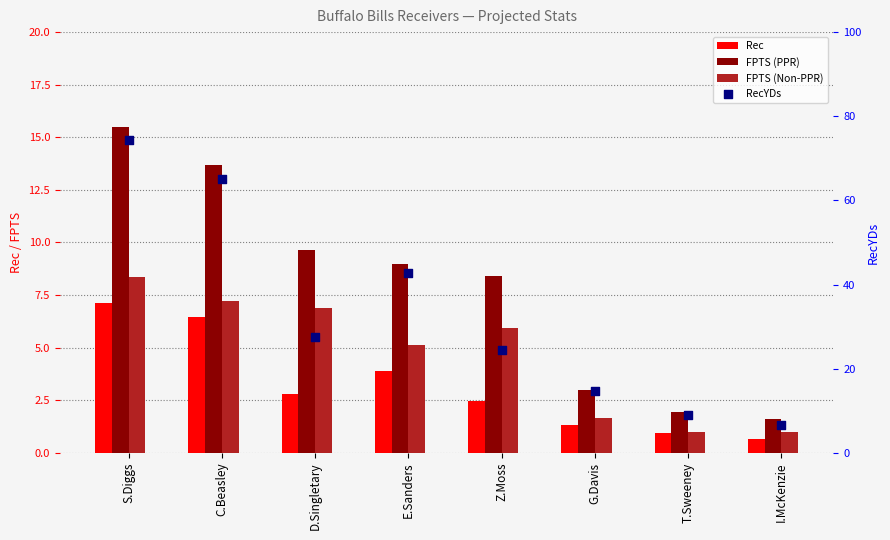

What is the total value across all series at T.Sweeney?

13.0